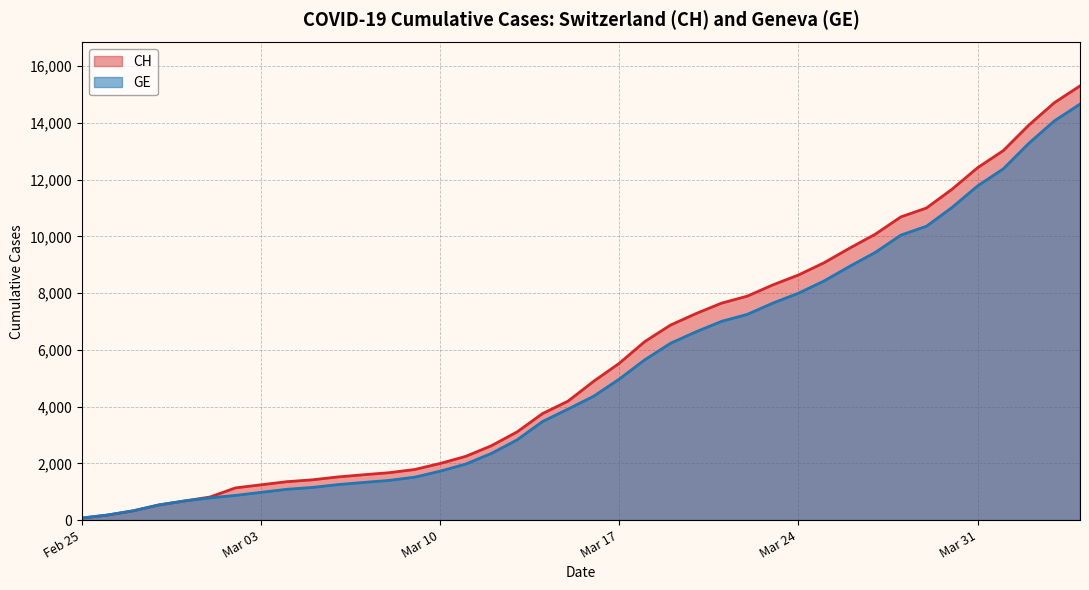

At which label is GE closest to 7367?

2020-03-22